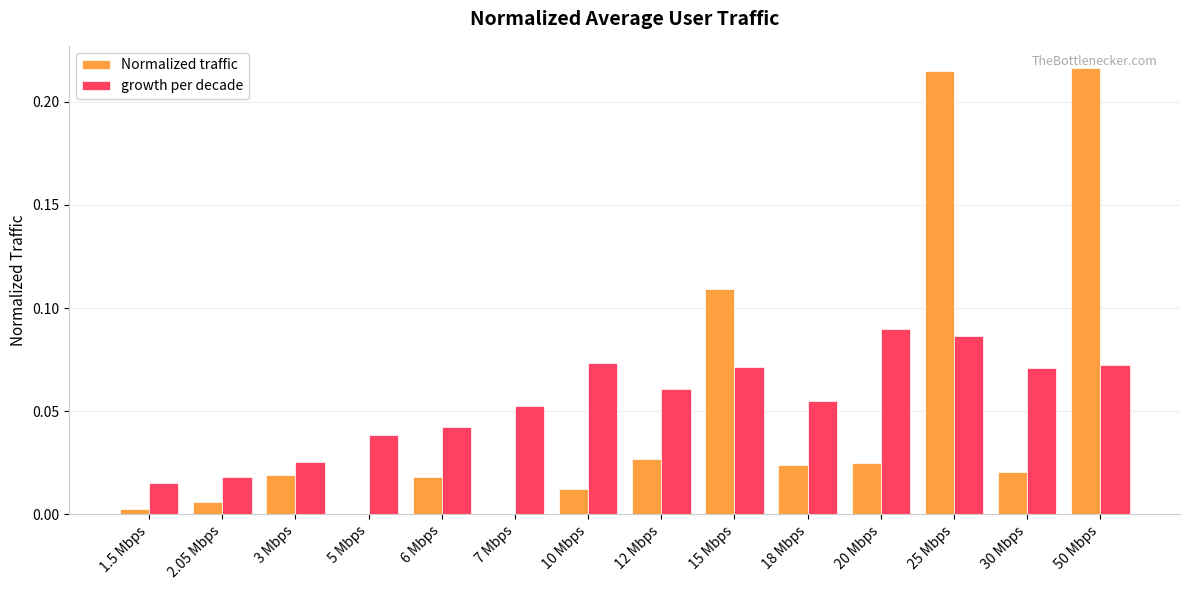

Which series changed the most between 1.5 Mbps and 10 Mbps?

growth per decade